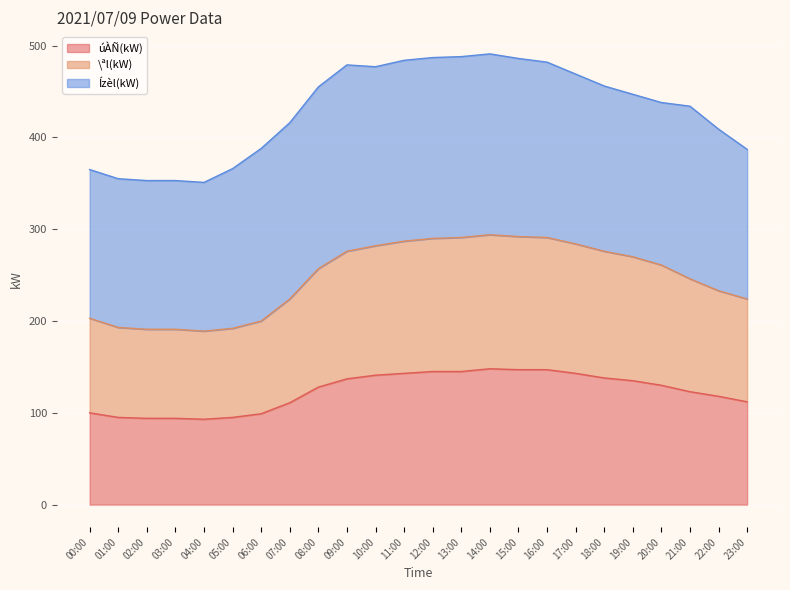

At which category does the chart reach its peak across all series?

14:00